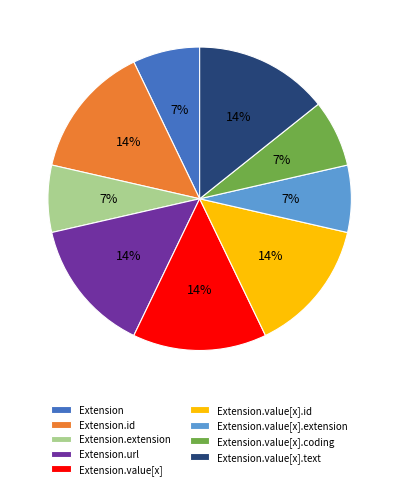

How many slices are in this pie chart?

9